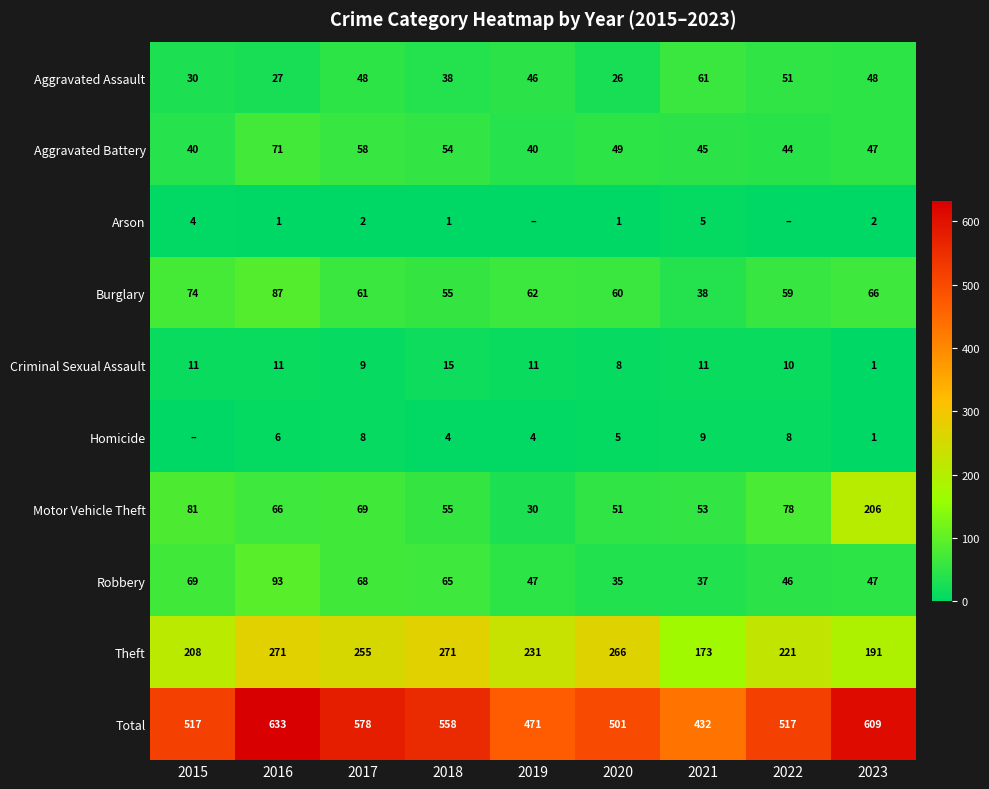

Is the value of Theft at 2015 greater than the value of Burglary at 2023?

Yes